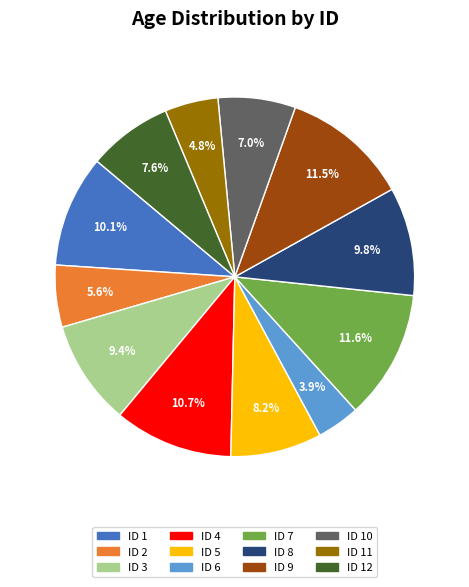

How many slices are in this pie chart?

12